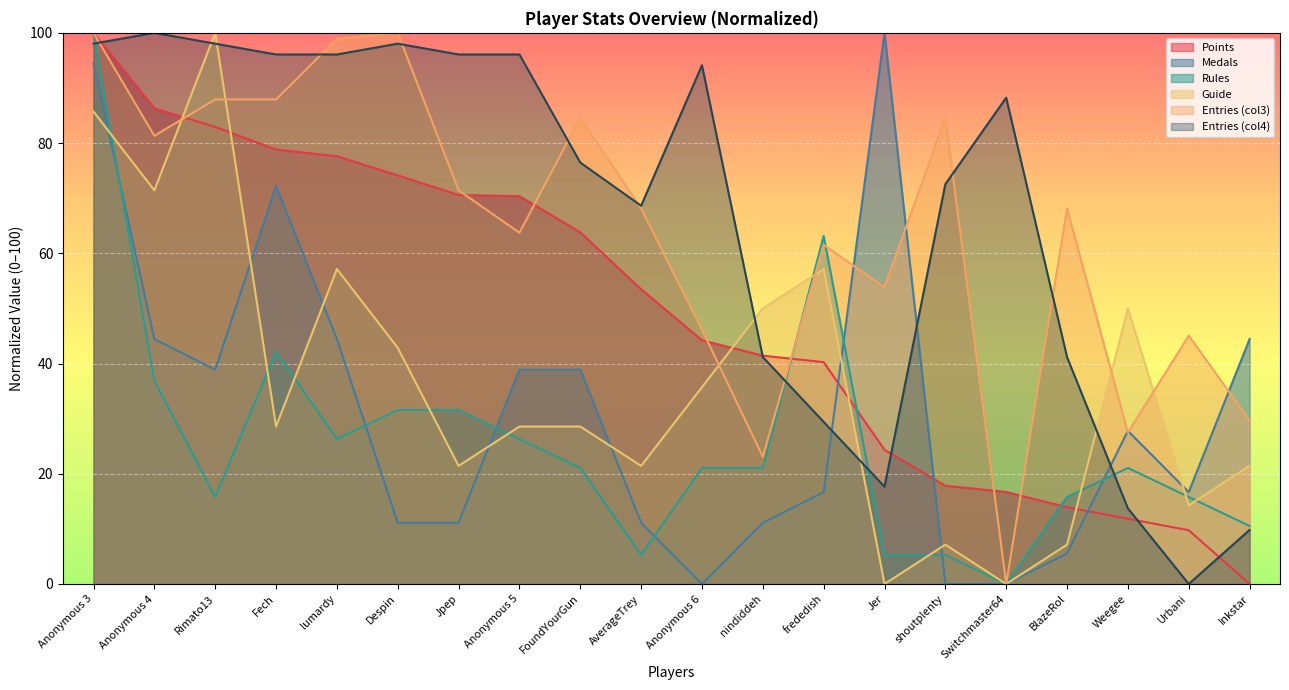

How many times do Entries_col3 and Rules cross each other?

2